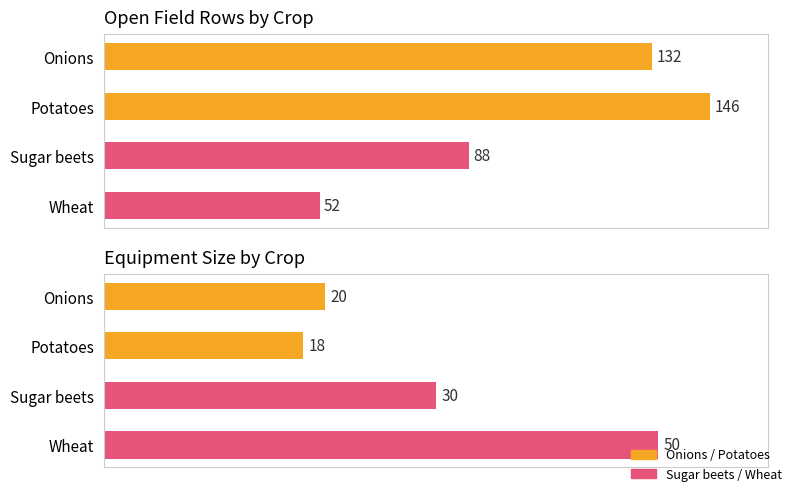

What are all the series names shown in the legend?

Onions / Potatoes, Sugar beets / Wheat